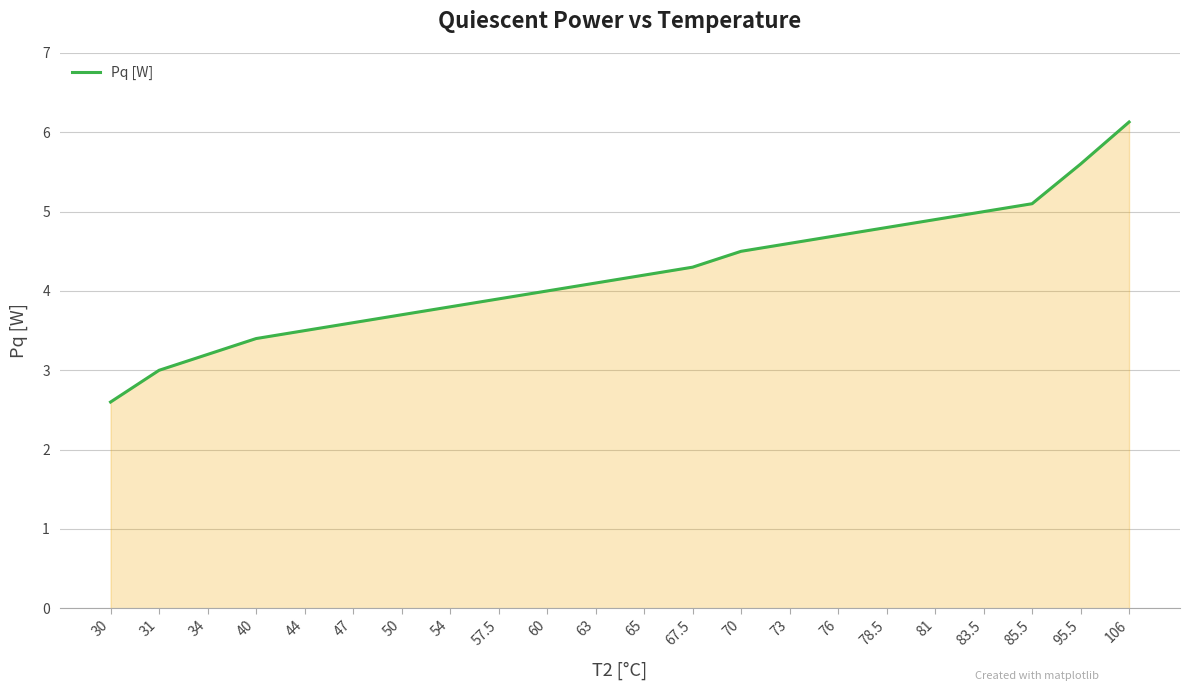

Does the chart have visible grid lines?

Yes